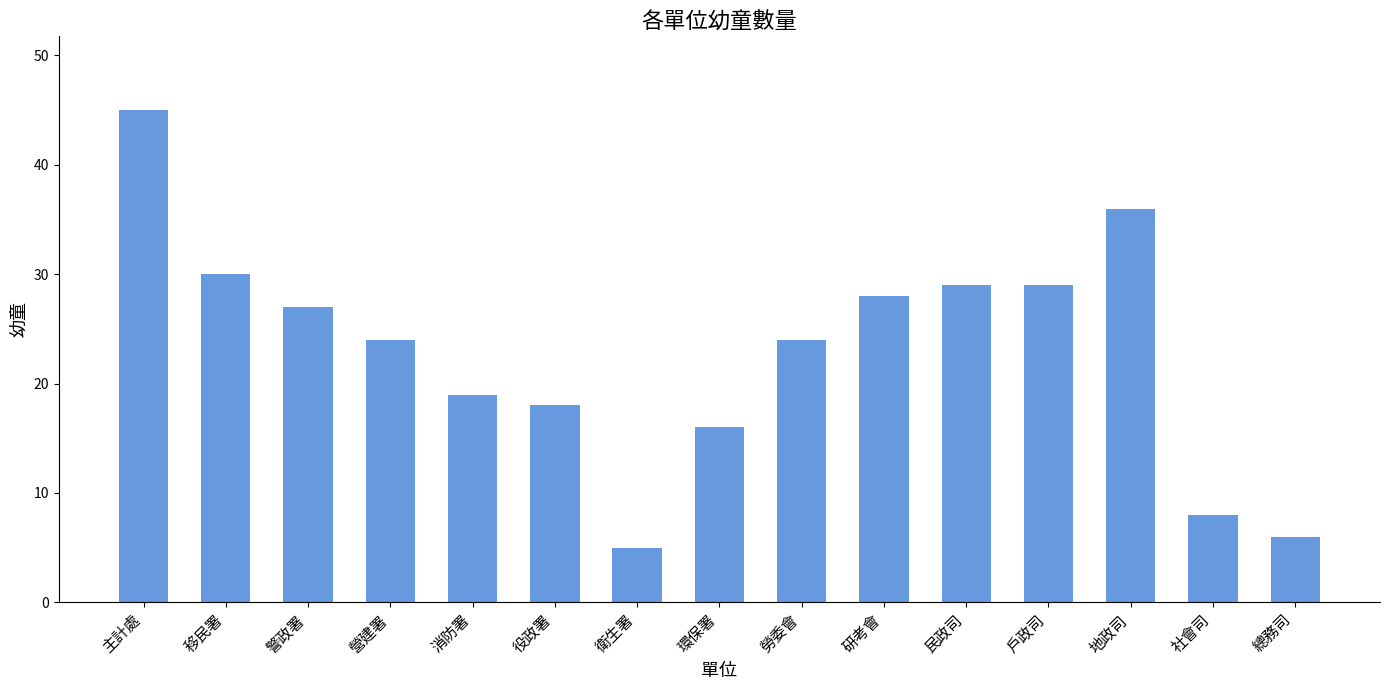

Reading left to right, list all the values displayed in this chart.

45	30	27	24	19	18	5	16	24	28	29	29	36	8	6